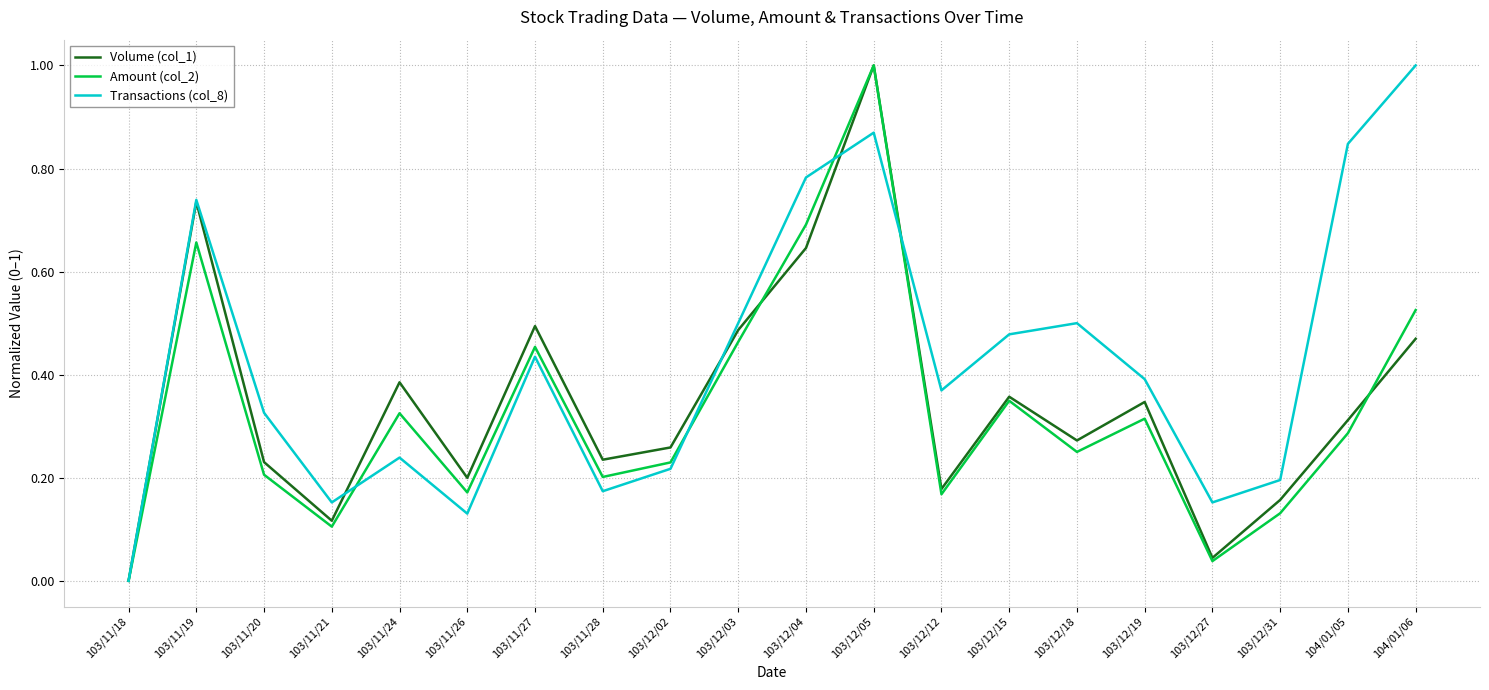

What position from the right is 103/11/18?

20